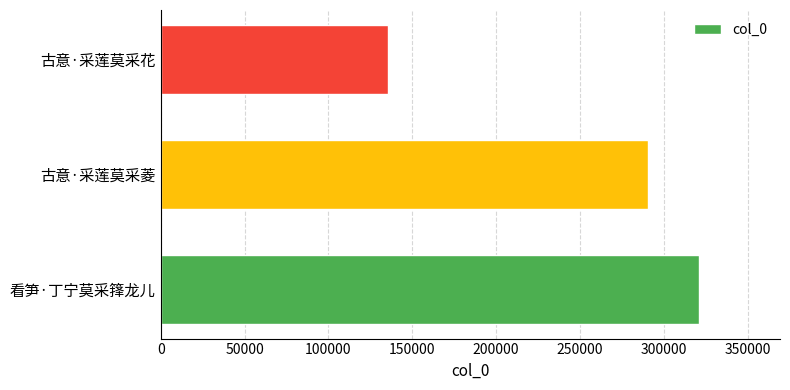

How many values are below 290431?

1